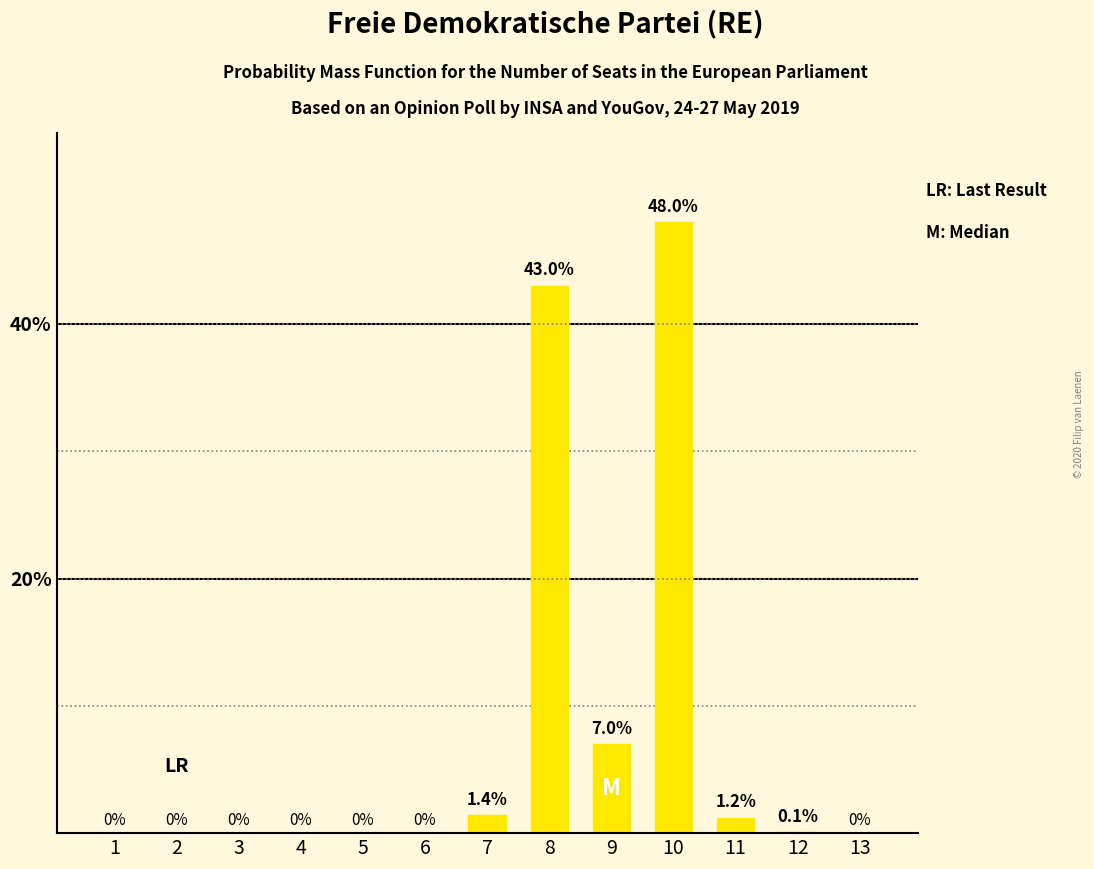

The chart shows a value of 1.5 at 9. True or false?

False